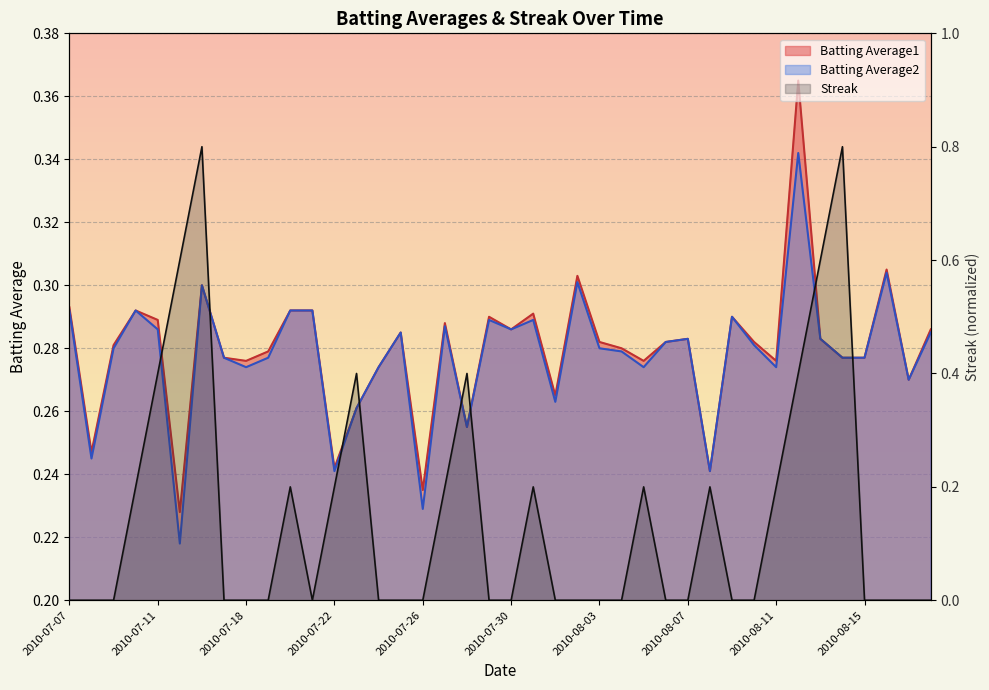

Count the Streak values in the range 0 to 1.

40